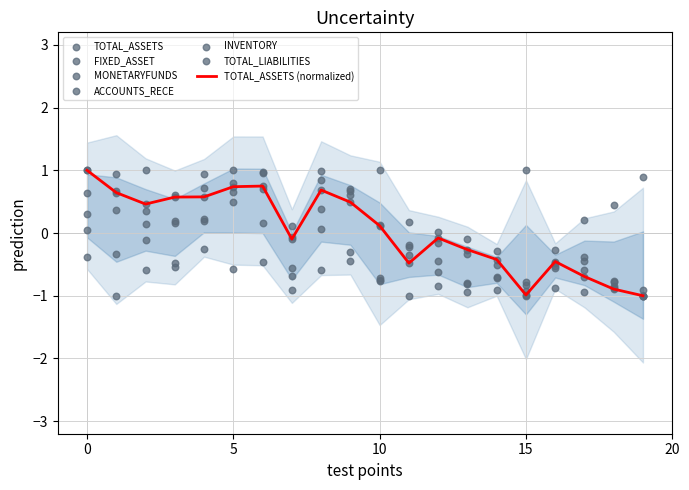

What is the highest value of the TOTAL_ASSETS (normalized) series?

1.0